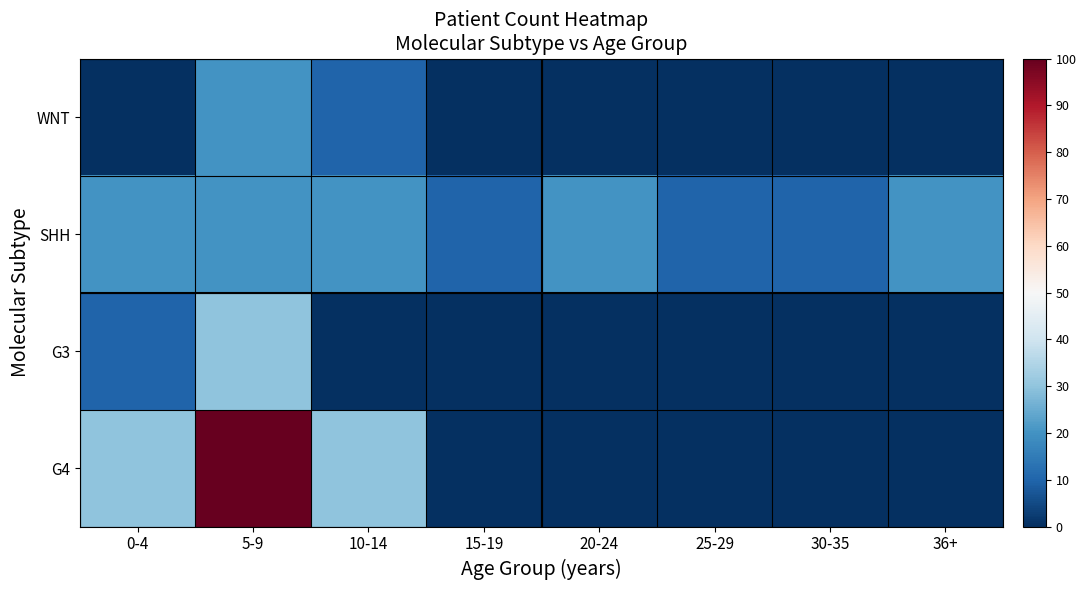

Rank the series by their maximum value, from lowest to highest.

WNT, SHH, G3, G4